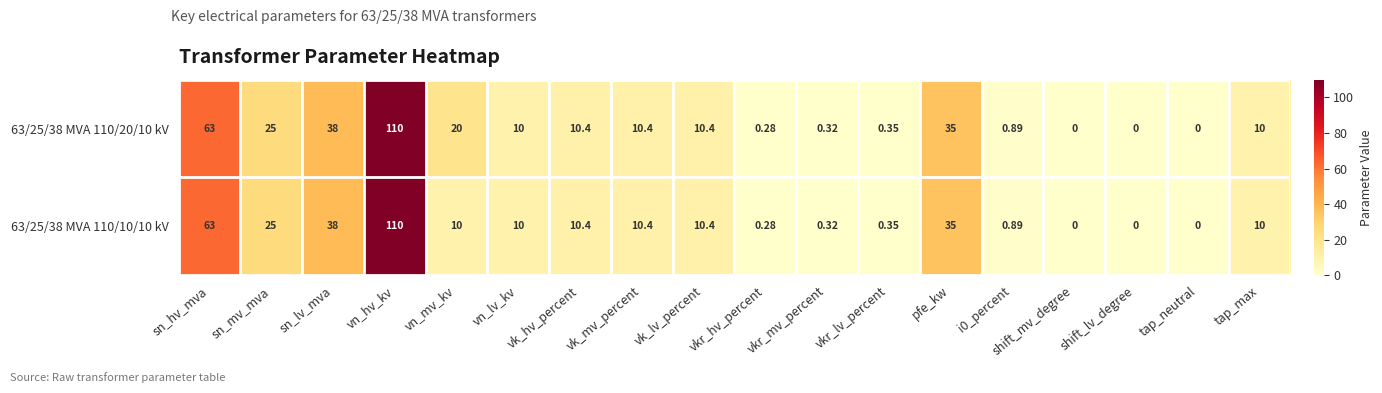

Where does the 63/25/38 MVA 110/10/10 kV series first go above 10?

sn_hv_mva